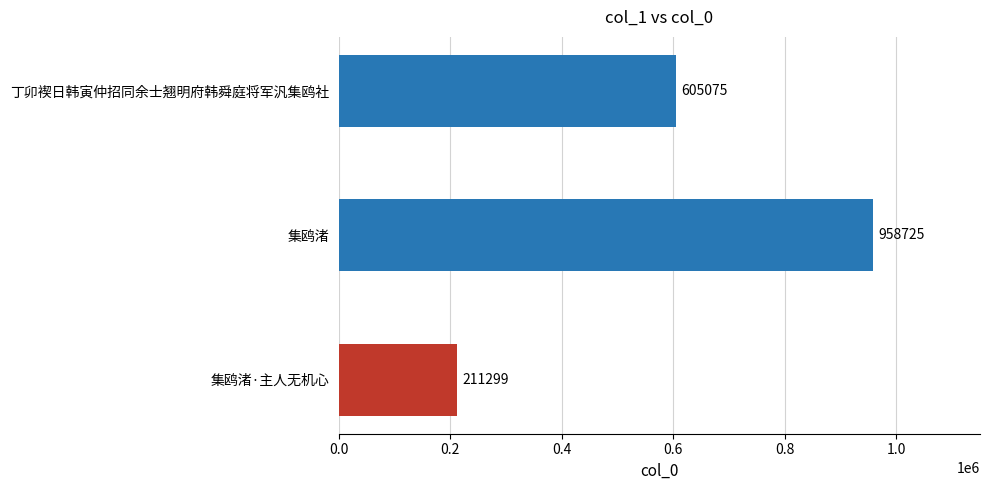

What is the change in value from 集鸥渚 to 丁卯褉日韩寅仲招同余士翘明府韩舜庭将军汎集鸥社?

-353650